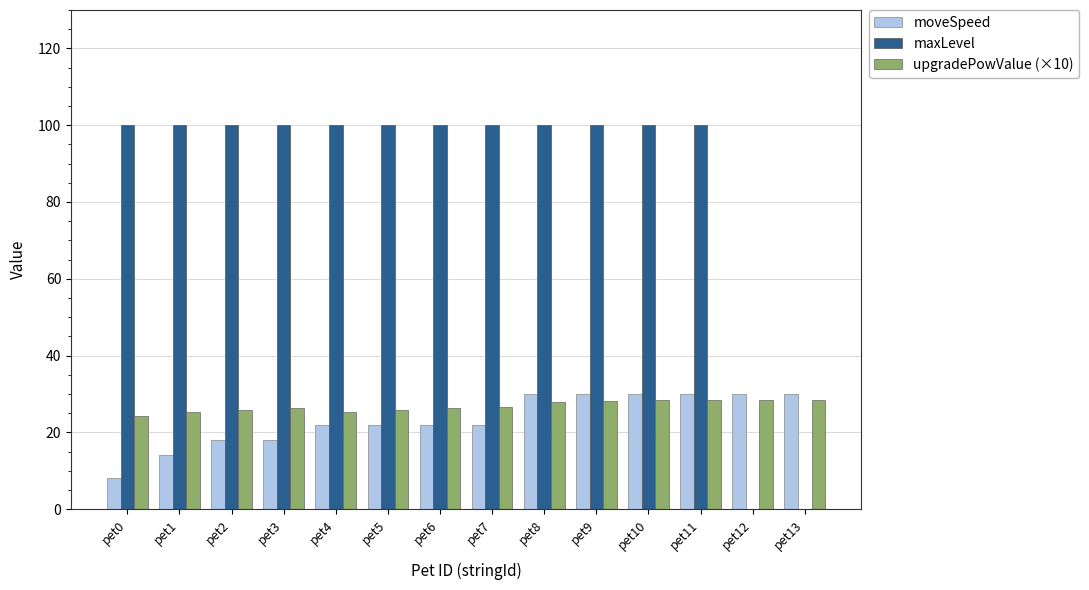

True or false: maxLevel has a value of 100.0 at pet6.

True